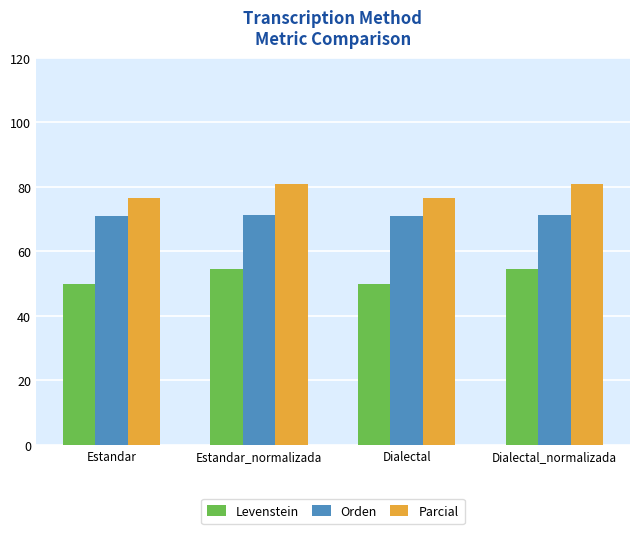

What is the spread (max minus min) of values at Estandar_normalizada?

26.3